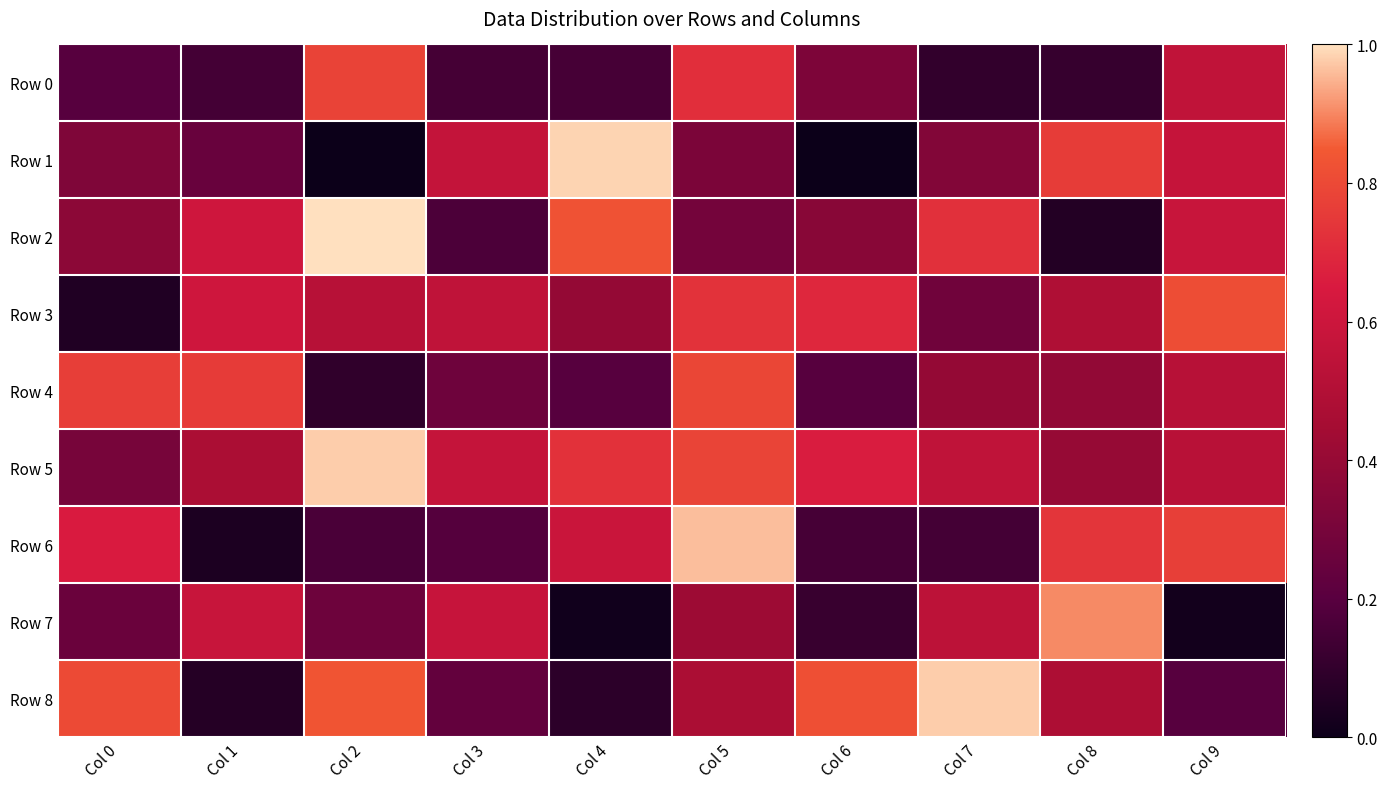

Reading right to left, extract all data points from this chart.

Row 0: Col 9=0.6	Col 8=0.1	Col 7=0.1	Col 6=0.3	Col 5=0.7	Col 4=0.2	Col 3=0.1	Col 2=0.8	Col 1=0.1	Col 0=0.2
Row 1: Col 9=0.6	Col 8=0.8	Col 7=0.3	Col 6=0.0	Col 5=0.3	Col 4=1.0	Col 3=0.6	Col 2=0.0	Col 1=0.2	Col 0=0.3
Row 2: Col 9=0.6	Col 8=0.1	Col 7=0.7	Col 6=0.4	Col 5=0.3	Col 4=0.8	Col 3=0.2	Col 2=1.0	Col 1=0.6	Col 0=0.4
Row 3: Col 9=0.8	Col 8=0.5	Col 7=0.3	Col 6=0.7	Col 5=0.7	Col 4=0.4	Col 3=0.6	Col 2=0.5	Col 1=0.6	Col 0=0.1
Row 4: Col 9=0.5	Col 8=0.4	Col 7=0.4	Col 6=0.2	Col 5=0.8	Col 4=0.2	Col 3=0.3	Col 2=0.1	Col 1=0.8	Col 0=0.8
Row 5: Col 9=0.5	Col 8=0.4	Col 7=0.6	Col 6=0.7	Col 5=0.8	Col 4=0.7	Col 3=0.6	Col 2=1.0	Col 1=0.5	Col 0=0.3
Row 6: Col 9=0.8	Col 8=0.7	Col 7=0.1	Col 6=0.2	Col 5=1.0	Col 4=0.6	Col 3=0.2	Col 2=0.2	Col 1=0.0	Col 0=0.7
Row 7: Col 9=0.0	Col 8=0.9	Col 7=0.5	Col 6=0.1	Col 5=0.4	Col 4=0.0	Col 3=0.6	Col 2=0.3	Col 1=0.6	Col 0=0.3
Row 8: Col 9=0.2	Col 8=0.5	Col 7=1.0	Col 6=0.8	Col 5=0.5	Col 4=0.1	Col 3=0.2	Col 2=0.8	Col 1=0.1	Col 0=0.8